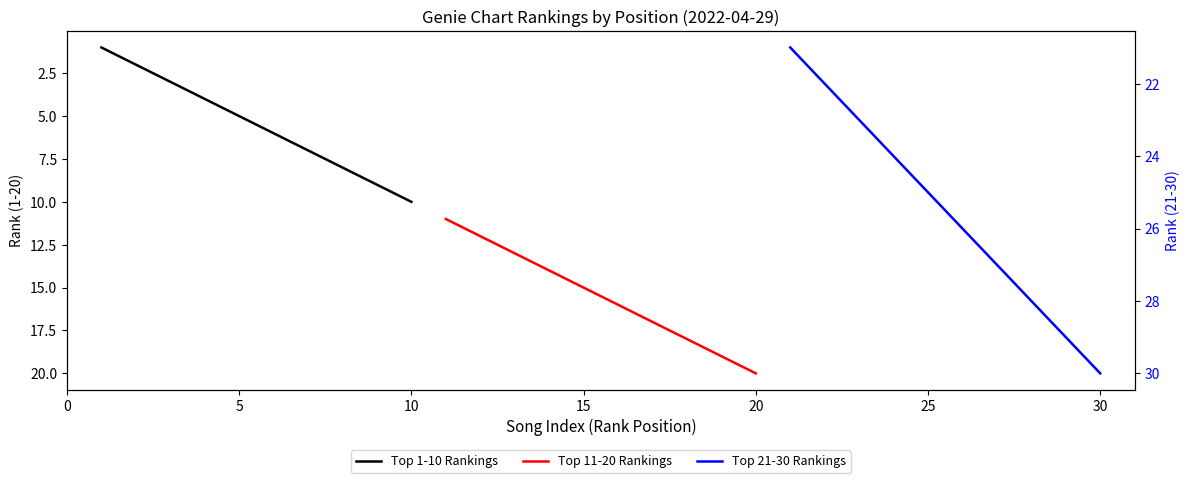

True or false: Top 1-10 Rankings has a value of 12 at 35.

False